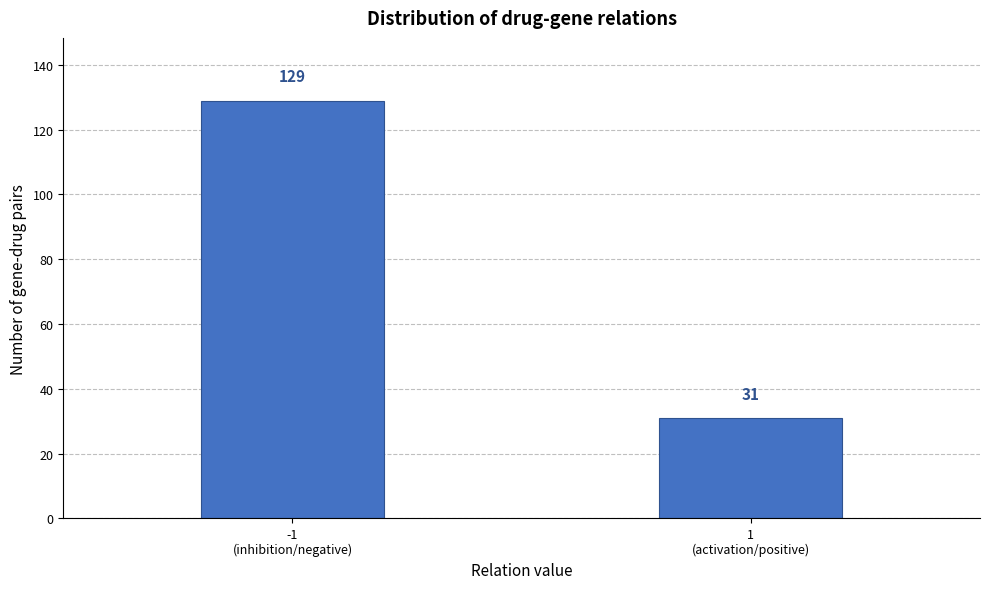

Reading left to right, transcribe all the data shown in this chart.

129	31